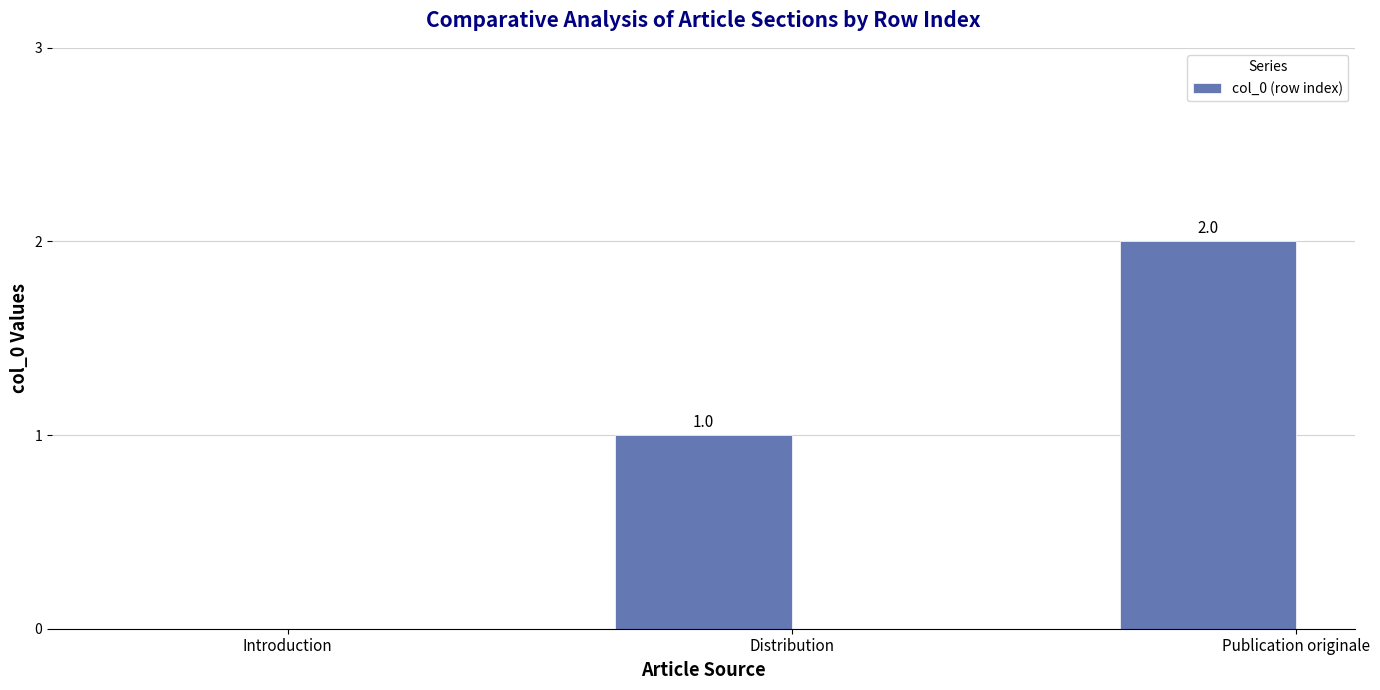

Which has a higher value, Distribution or Publication originale?

Publication originale